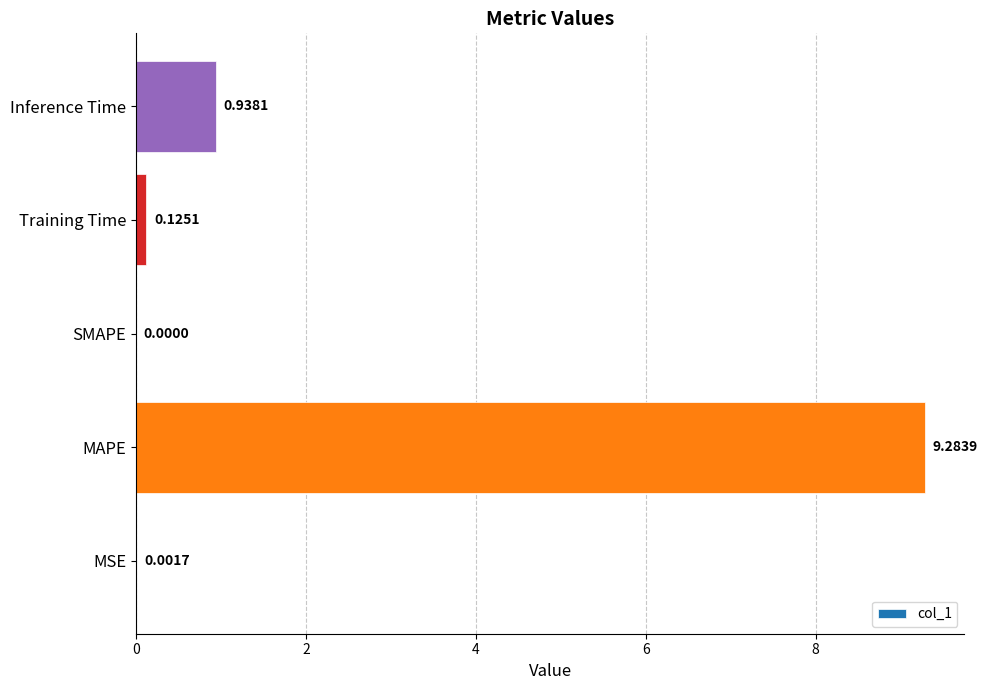

What is the sum of all values?

10.3